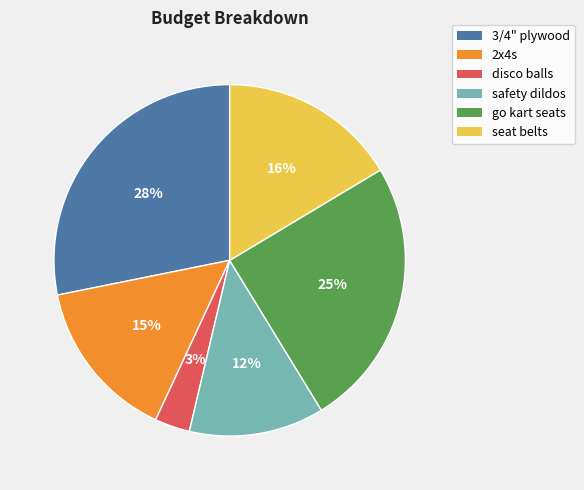

To the nearest percent, what portion does seat belts represent?

16%